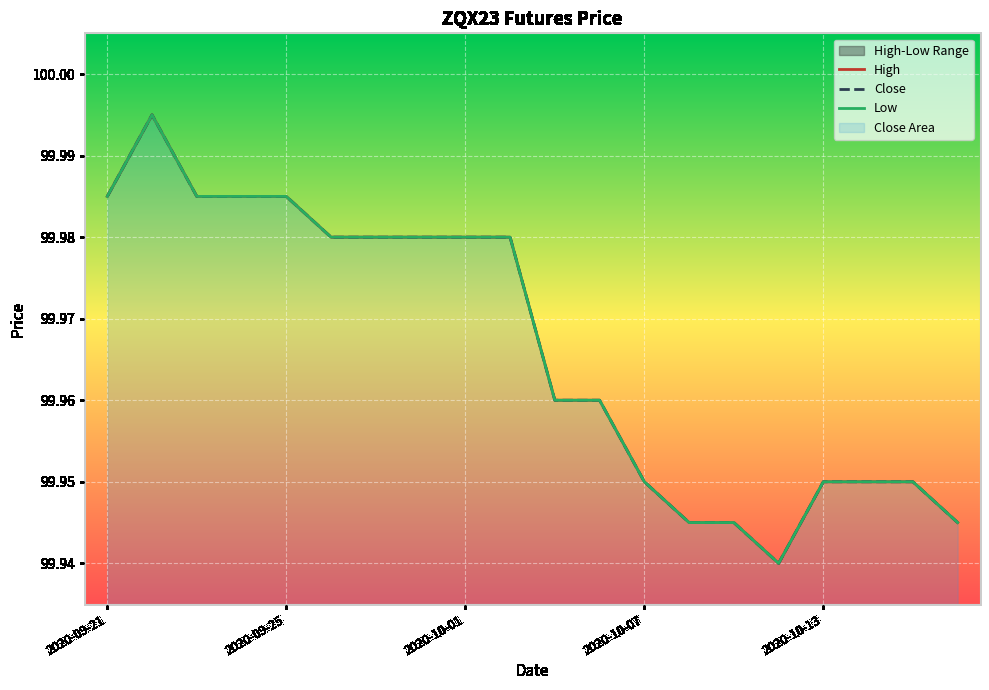

At which category does the chart reach its minimum across all series?

2020-10-12